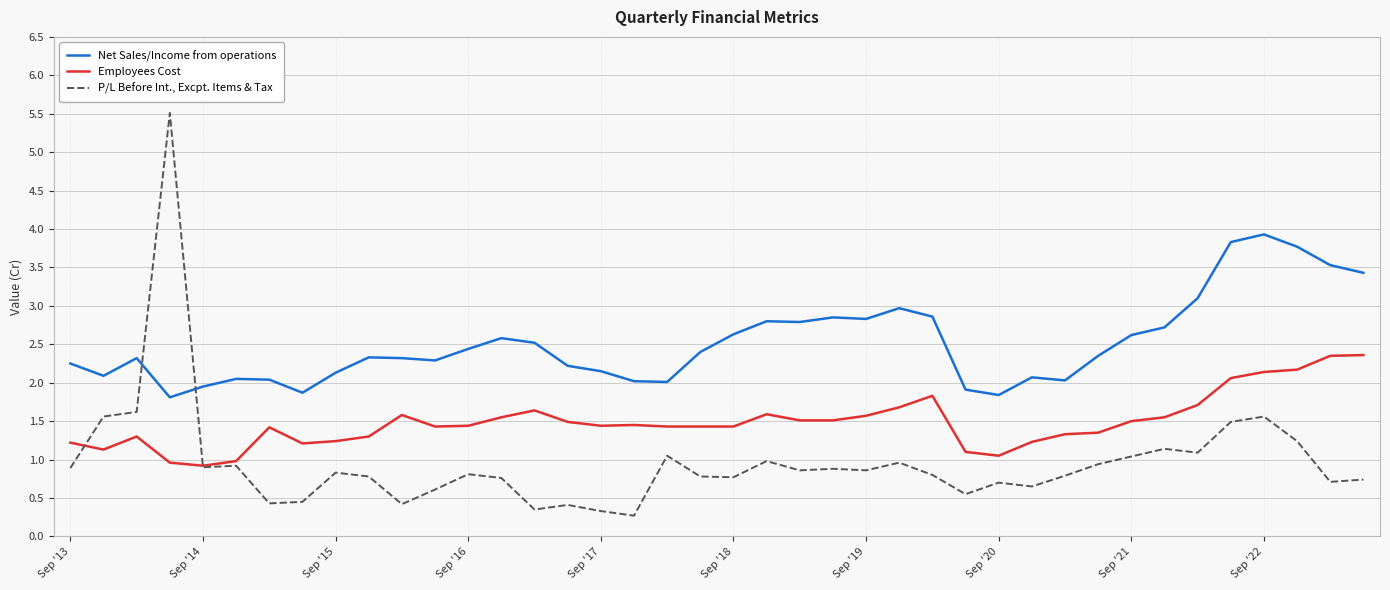

What is the maximum value shown in the chart?

5.5